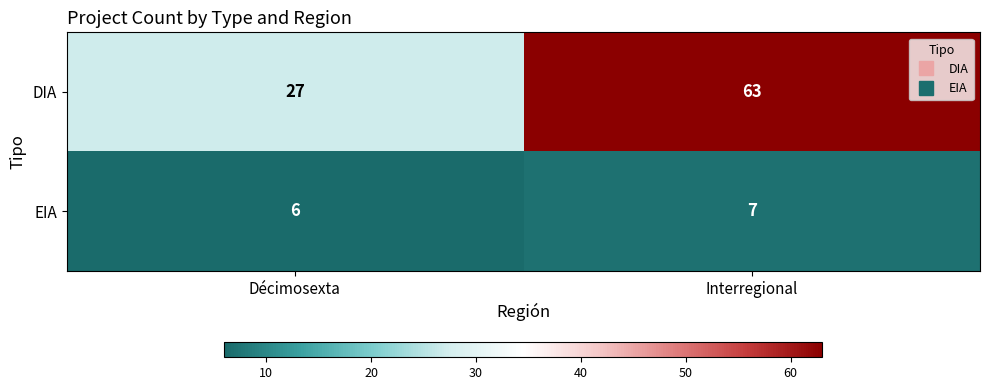

True or false: EIA has a value of 12 at Interregional.

False